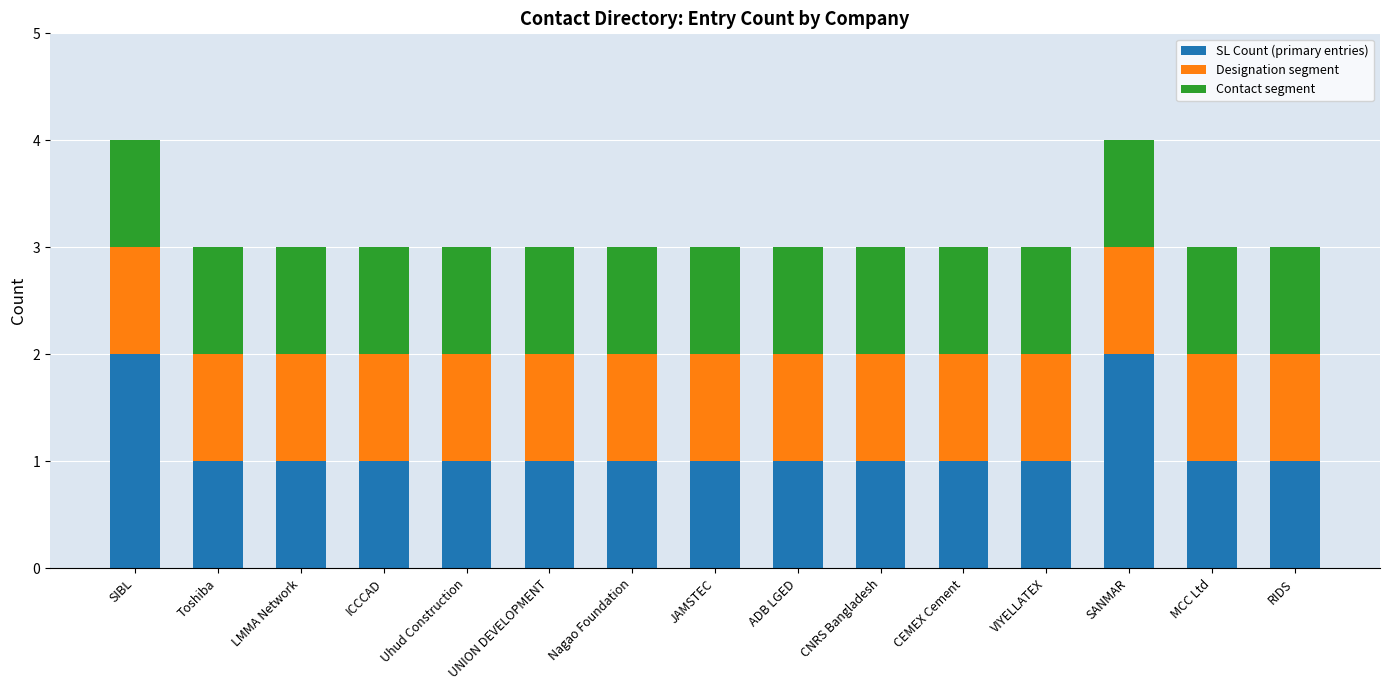

What is the sum of all SL Count (primary entries) values?

17